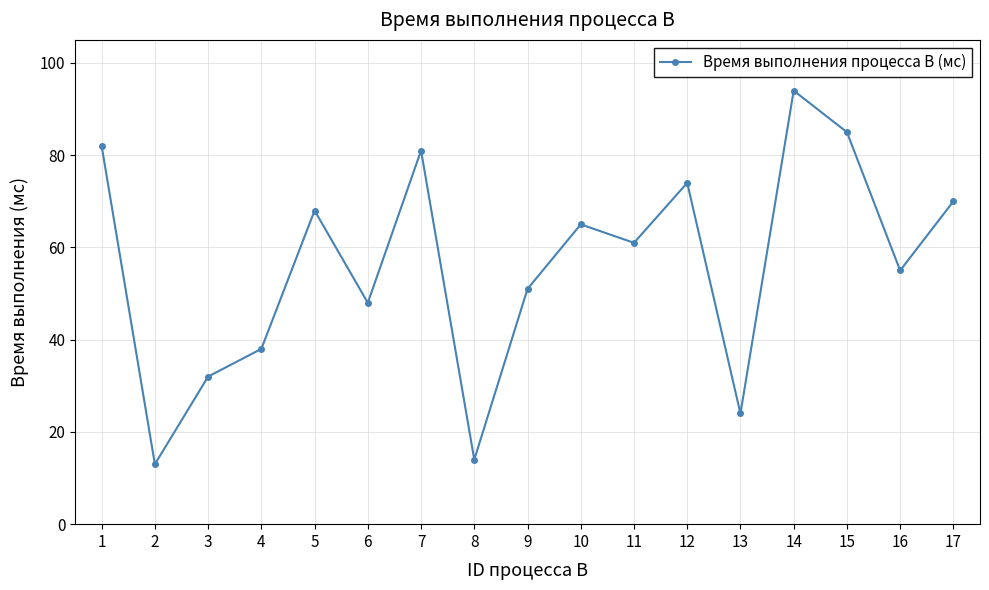

How many series are shown in this chart?

1